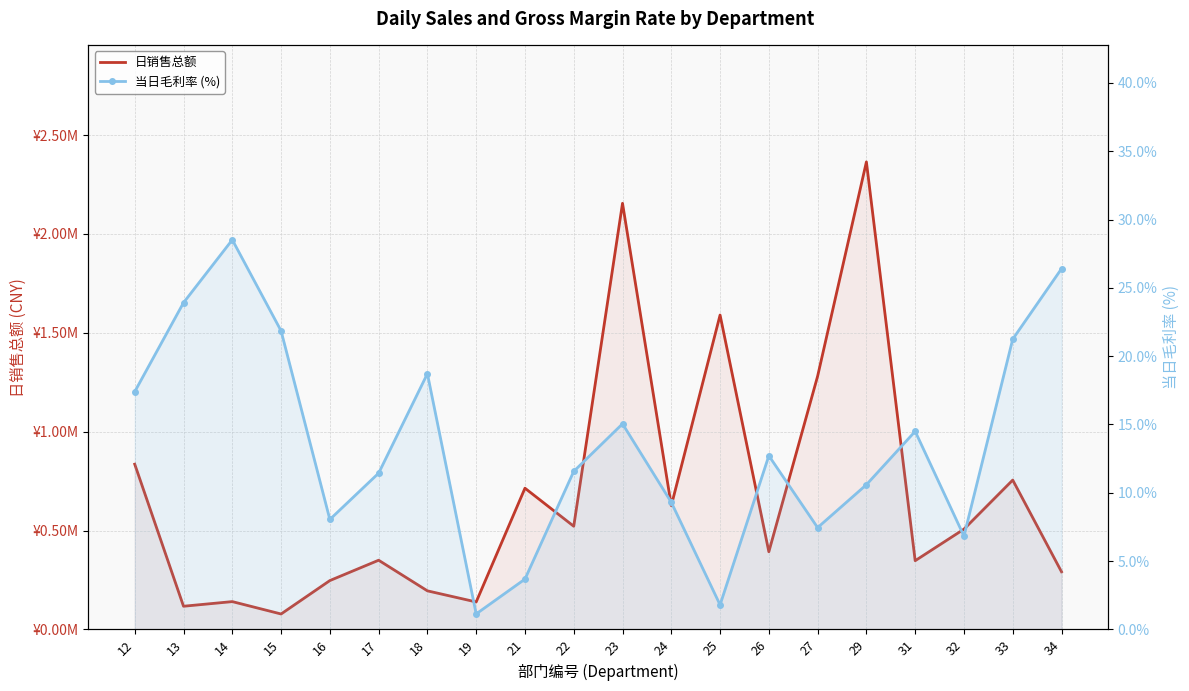

How many interior local peaks does the 日销售总额 series have?

7